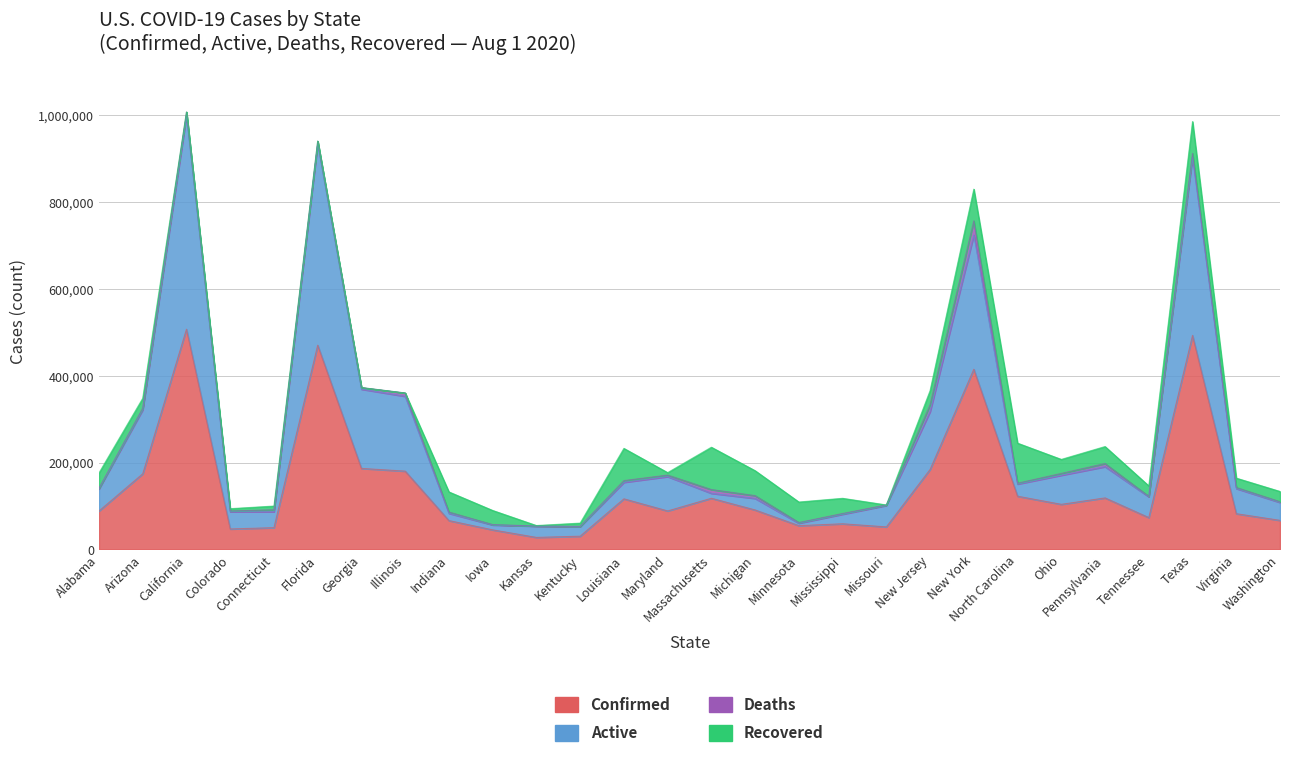

Which has a higher value, Indiana or Missouri?

Indiana